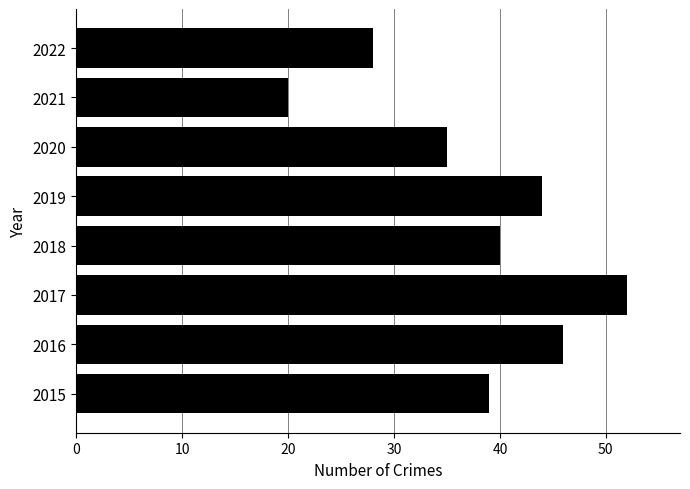

What is the difference between the second highest and second lowest values?

18